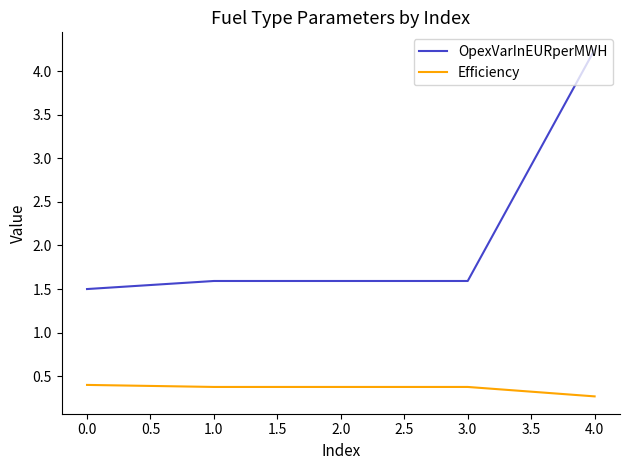

What position from the left is 2.0?

3